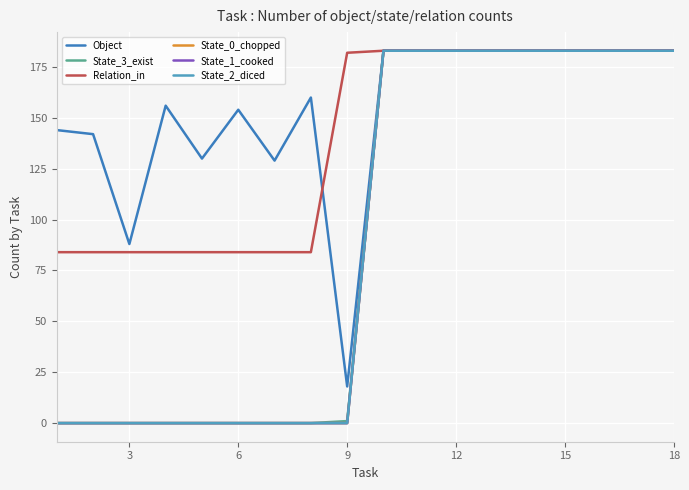

At how many categories does at least one series exceed 56?

18